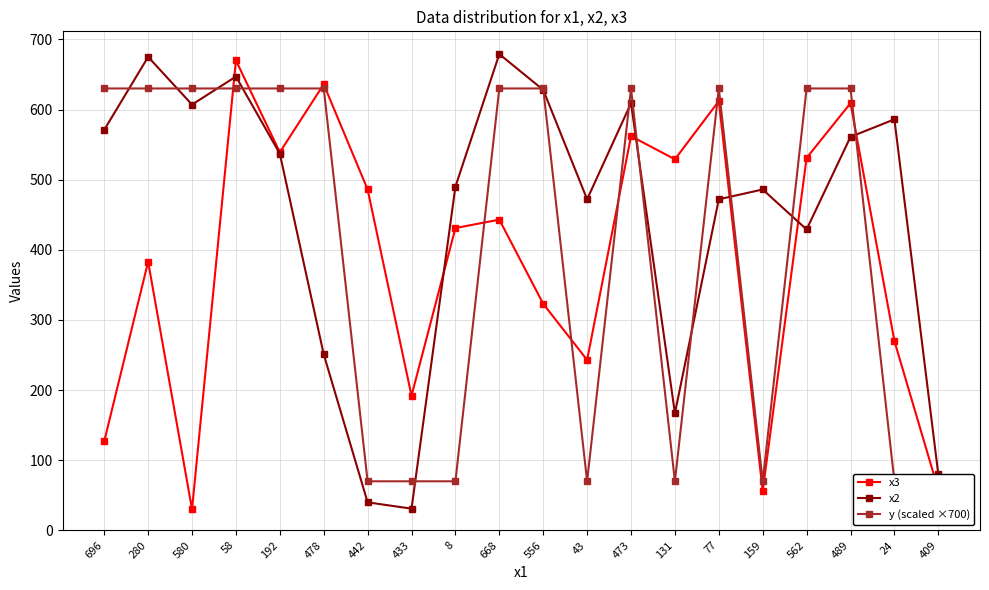

How many values in the y (scaled ×700) series are below 630?

8